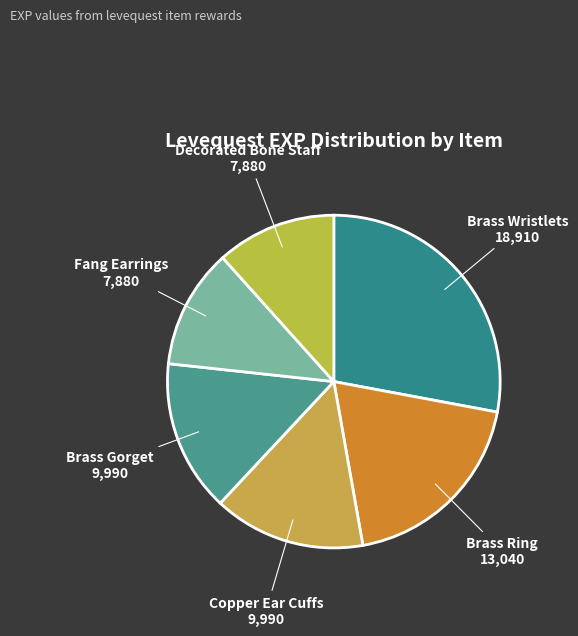

How many slices are in this pie chart?

6